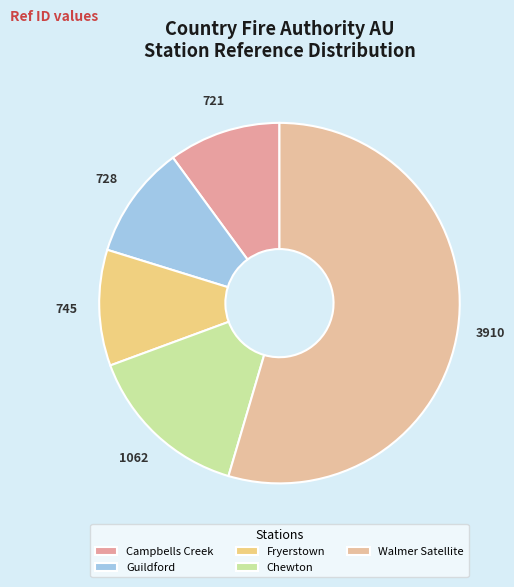

Which category has the biggest portion of the pie?

Walmer Satellite